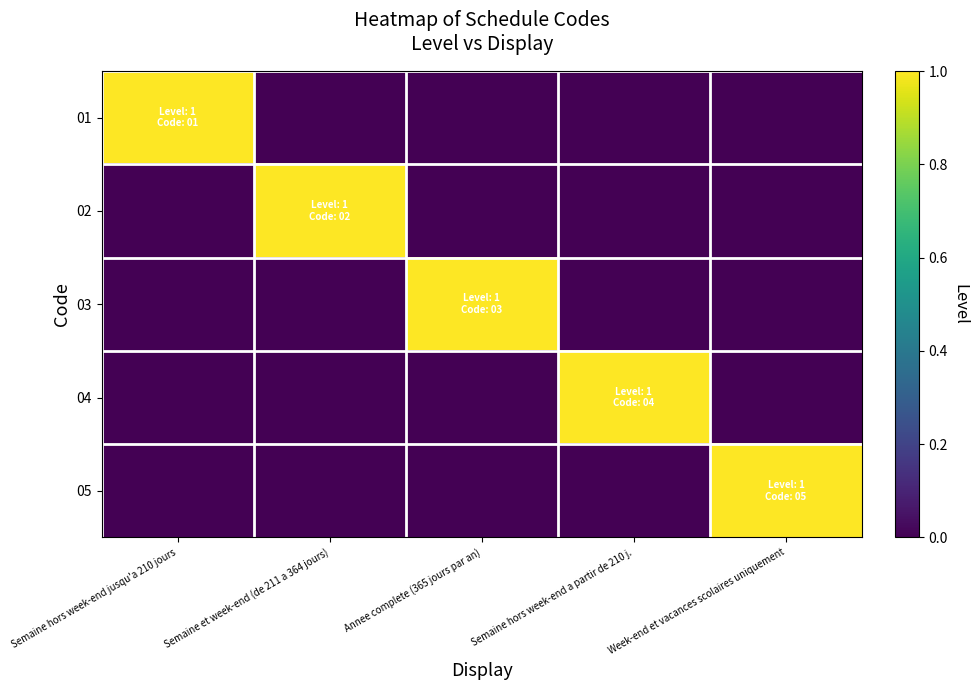

Which label corresponds to the largest value in the chart?

Semaine hors week-end jusqu'a 210 jours